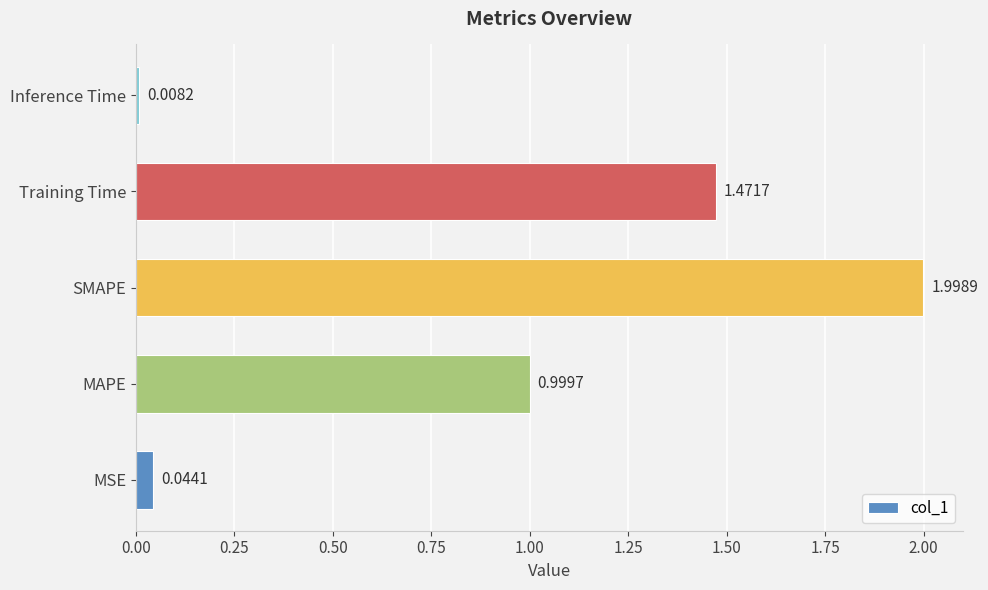

At which category does the chart reach its peak across all series?

SMAPE